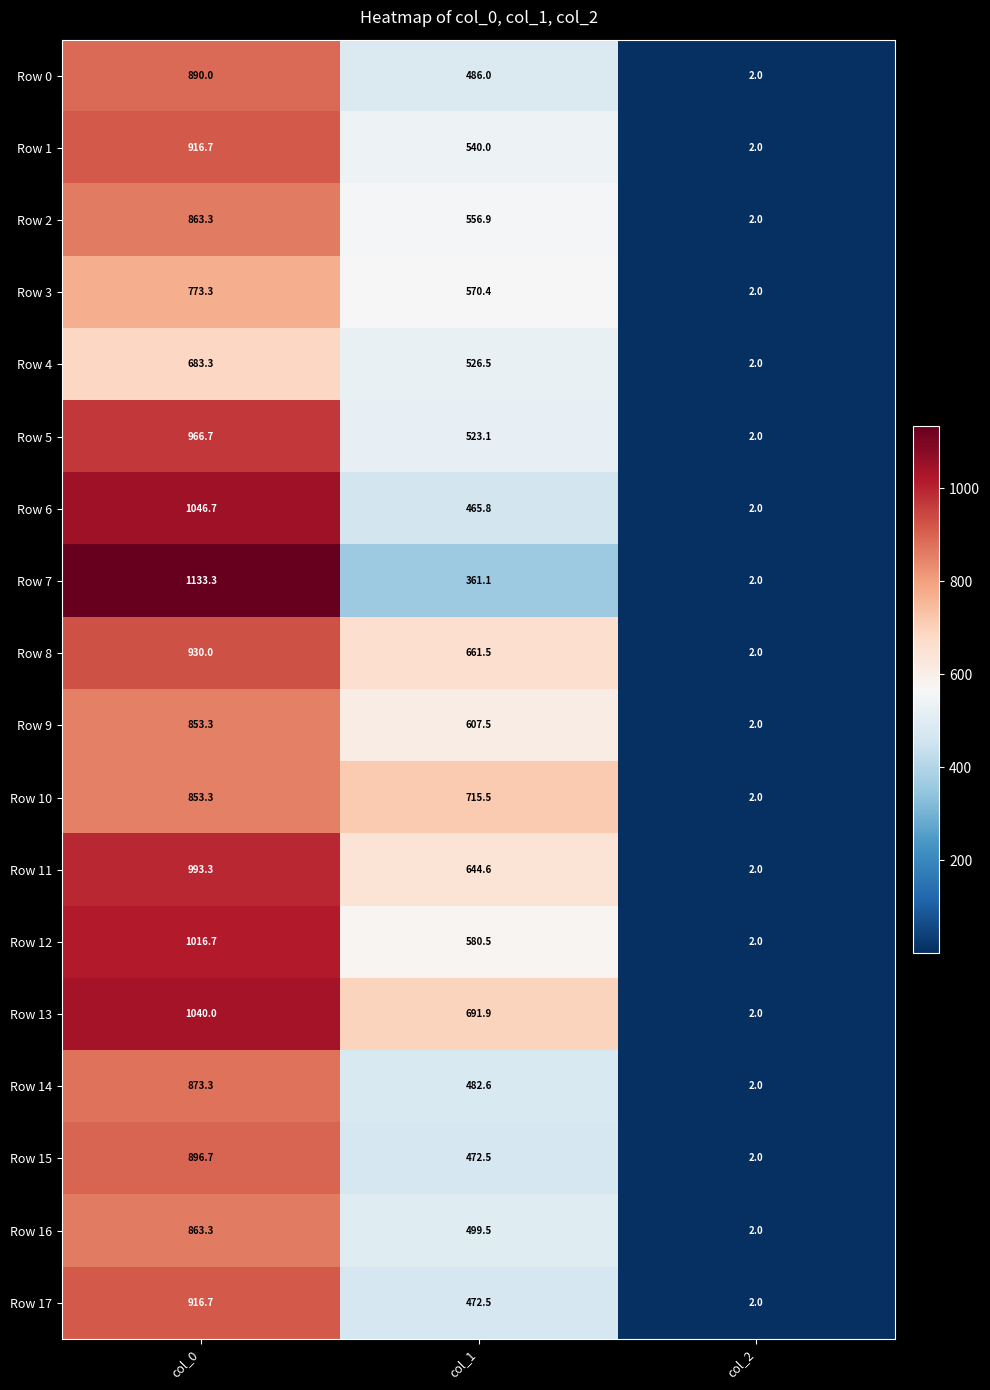

Which category has the highest value in the Row 5 series?

col_0